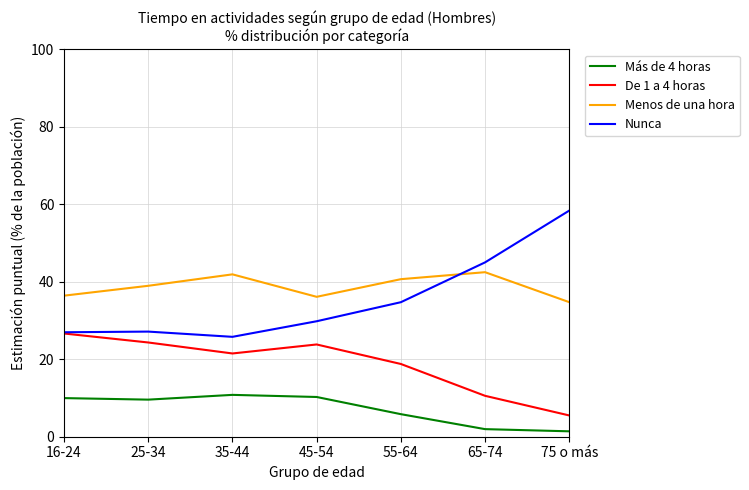

After their last crossing, which series has the higher values: Nunca or Menos de una hora?

Nunca